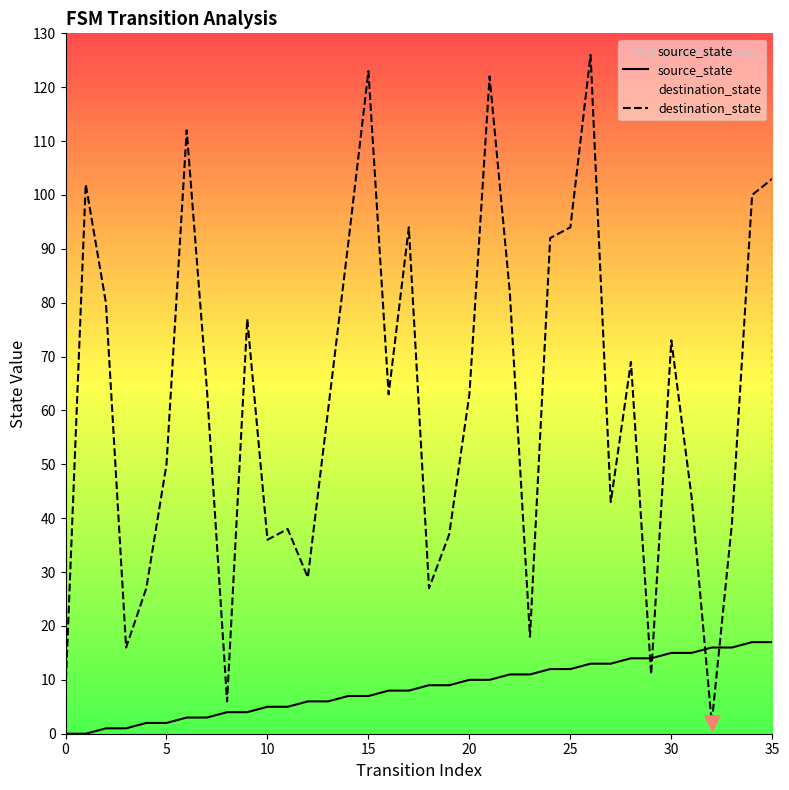

At how many categories does at least one series exceed 33?

27